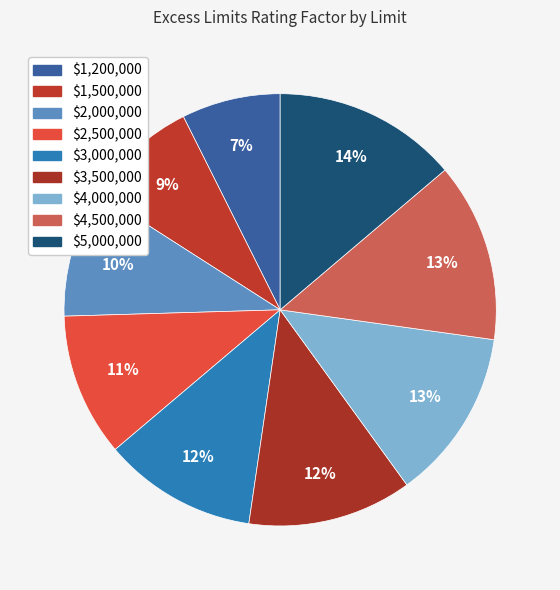

To the nearest percent, what is the difference between the $1,500,000 and $4,000,000 slice percentages?

4%